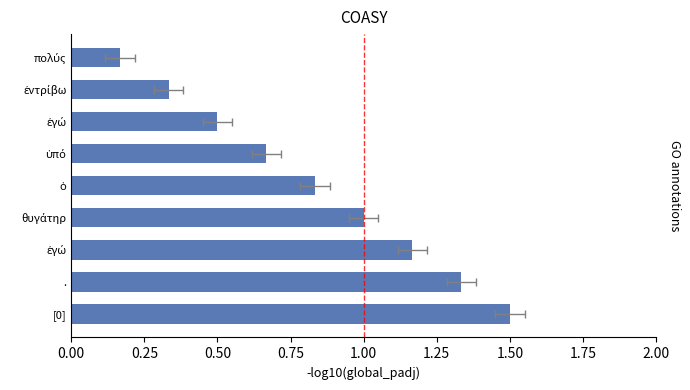

Are the bars grouped side by side (vs. stacked)?

No